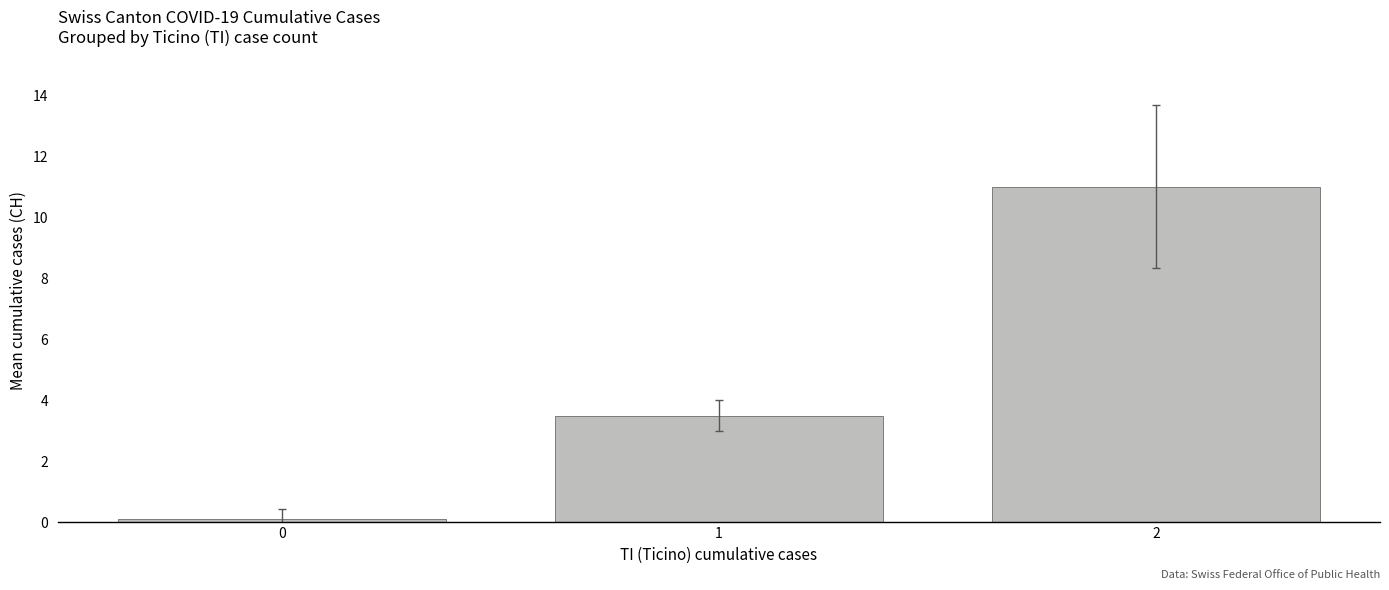

Reading right to left, what are all the values shown in this chart?

11.0	3.5	0.1